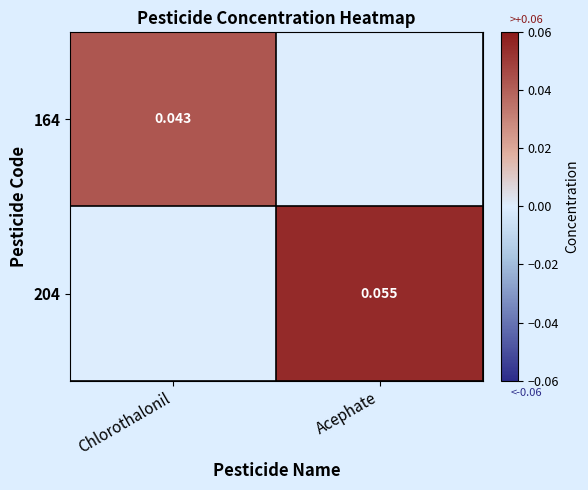

What is the spread (max minus min) of values at Acephate?

0.1